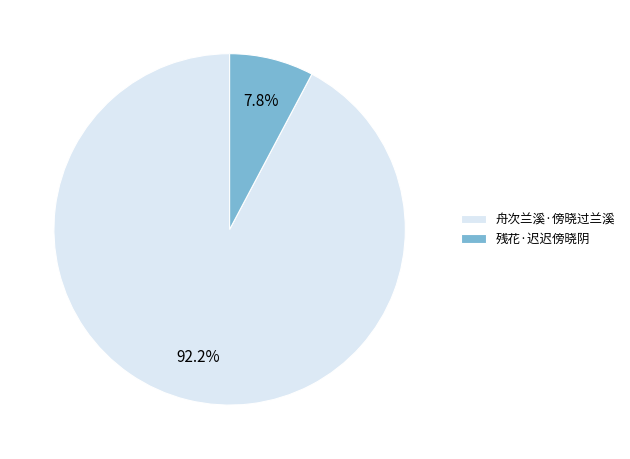

How much of the chart is everything except 舟次兰溪·傍晓过兰溪?

7.8%